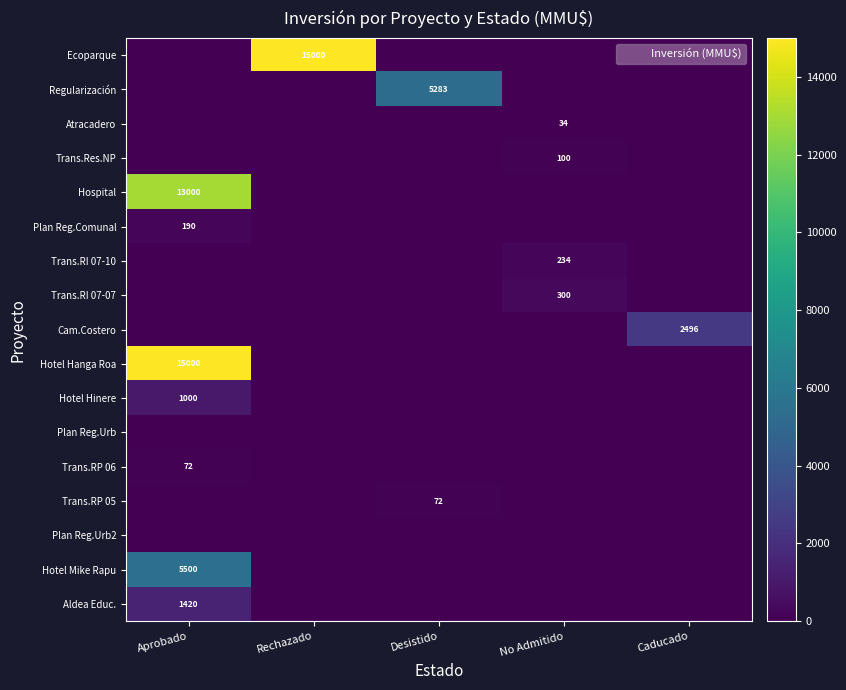

How many distinct data groups are displayed?

17